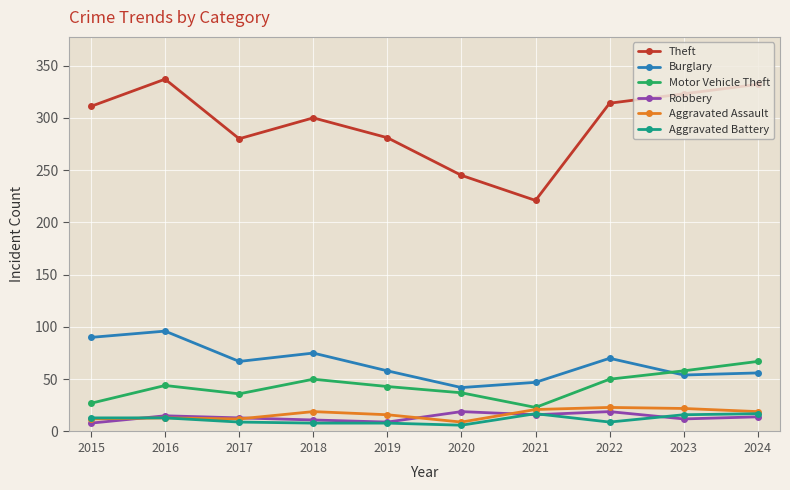

What is the minimum value shown in the chart?

6